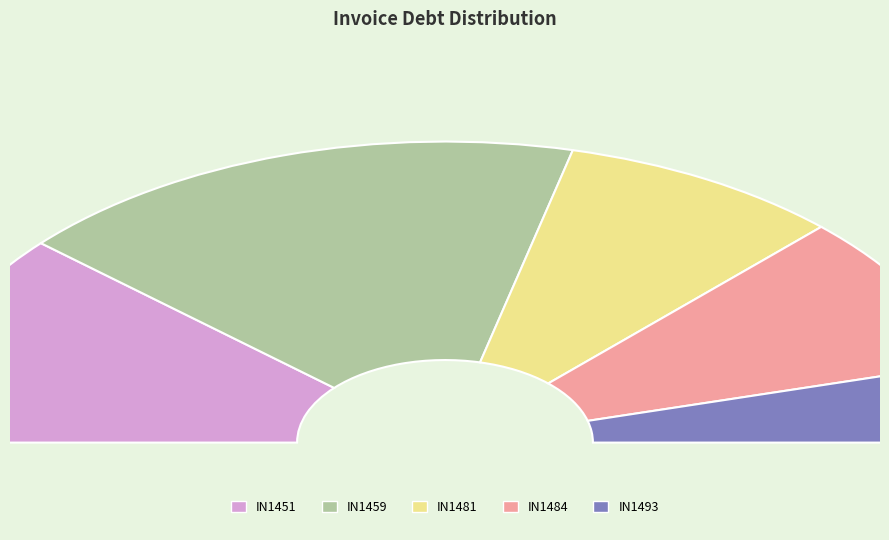

Which category has the biggest portion of the pie?

IN1459